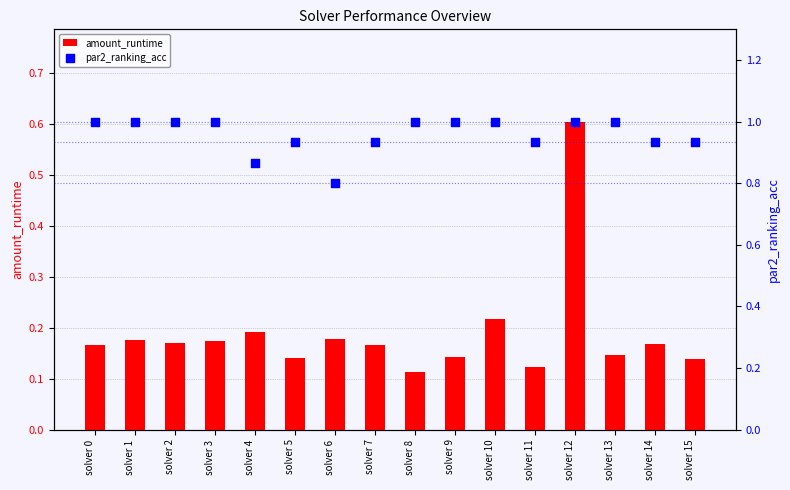

Which series has the widest spread of Y values?

amount_runtime